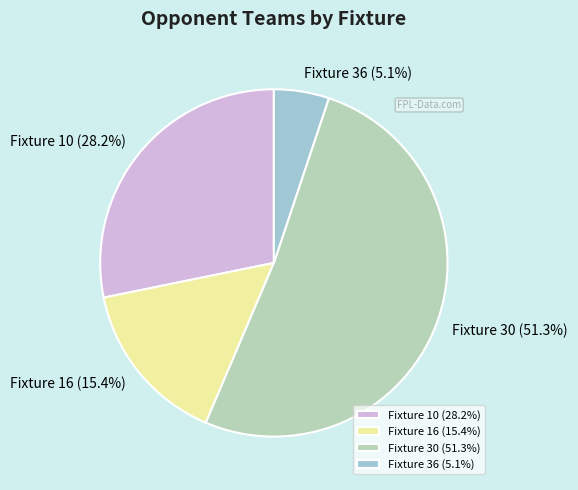

To the nearest percent, what is the difference between the largest and smallest slice percentages?

46%